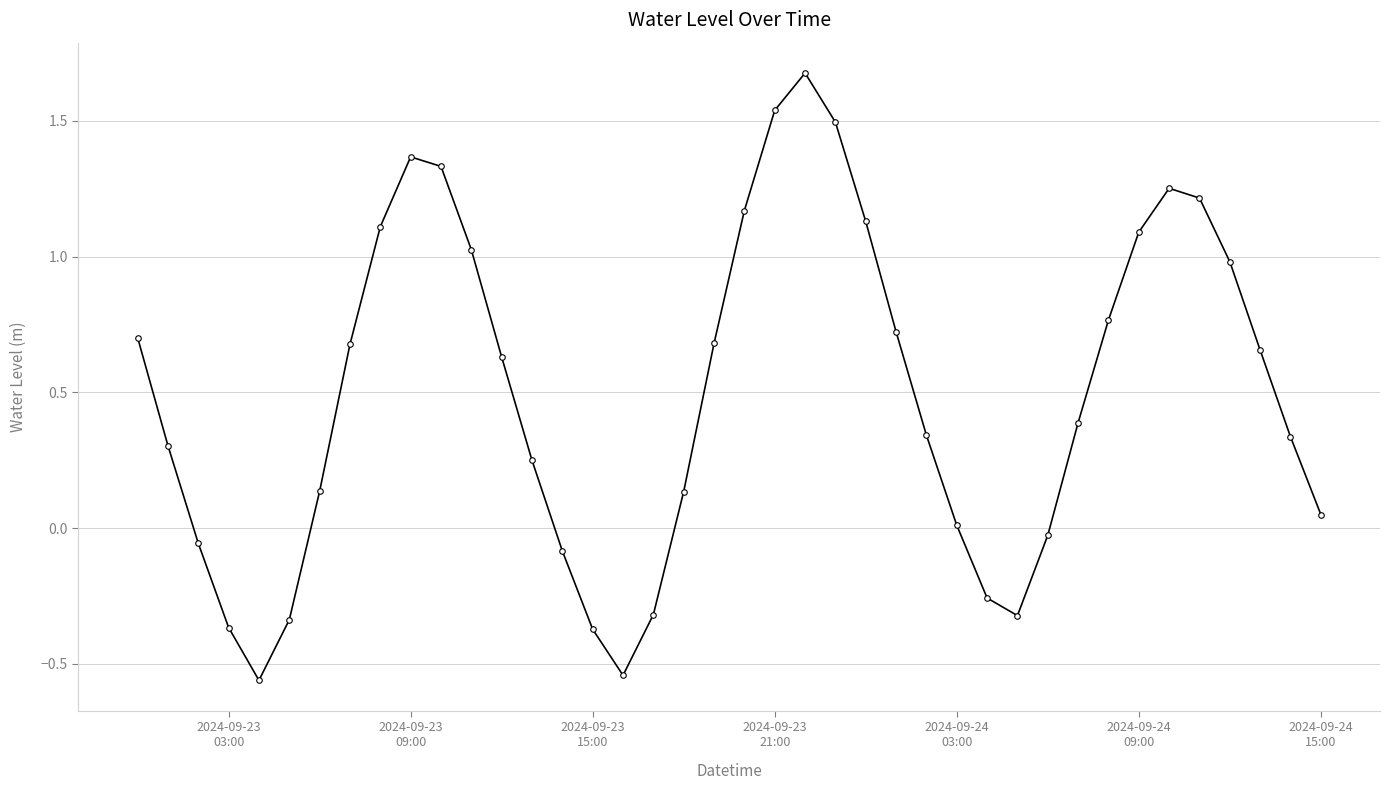

How many values are above zero?

29